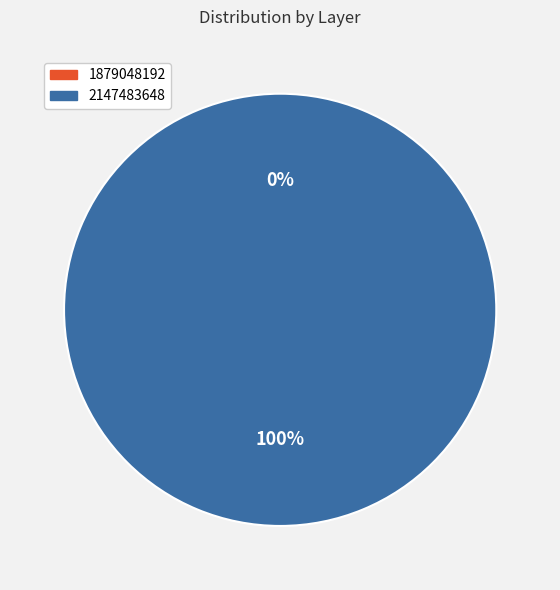

Is the sum of 1879048192 and 2147483648 greater than half?

Yes